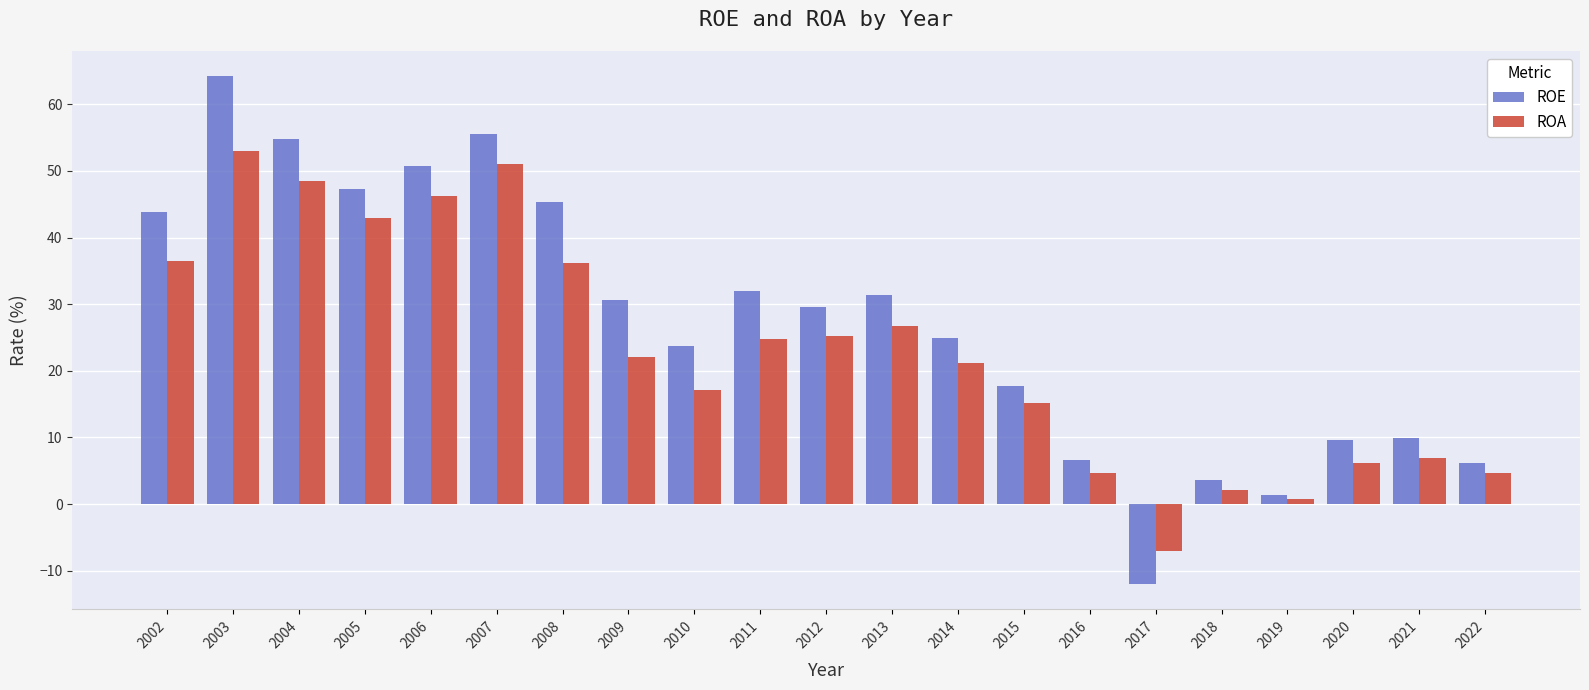

What is the difference between the second highest and minimum values in the ROA series?

58.2